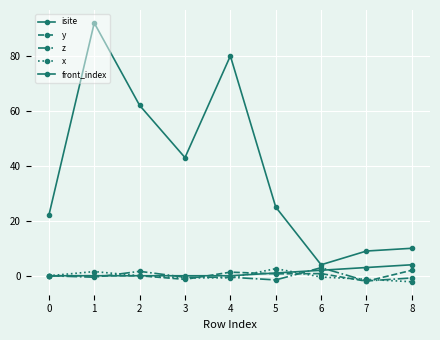

Which has a higher value, 1 or 6?

1